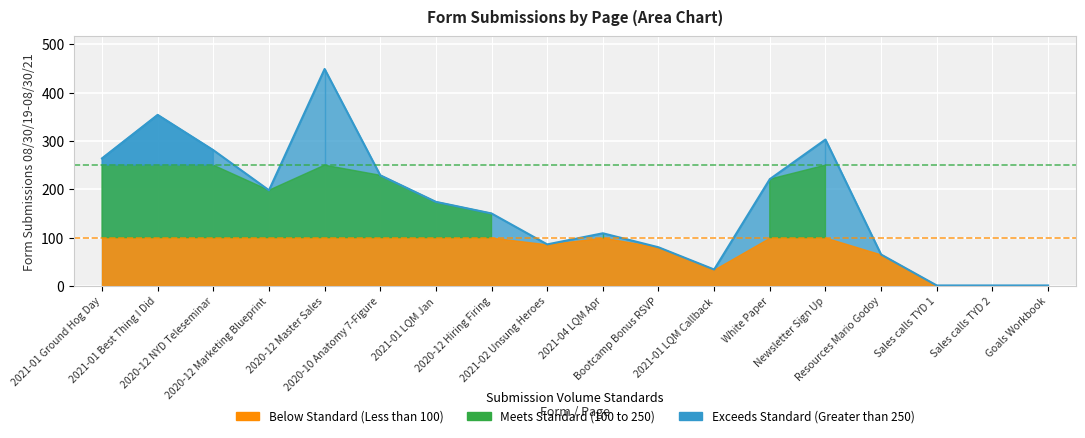

How many data points are above 174?

8